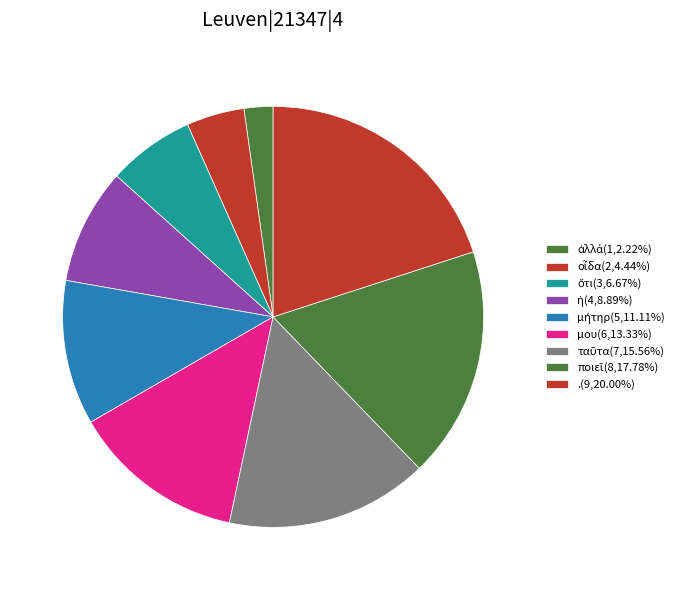

How many slices are in this pie chart?

9